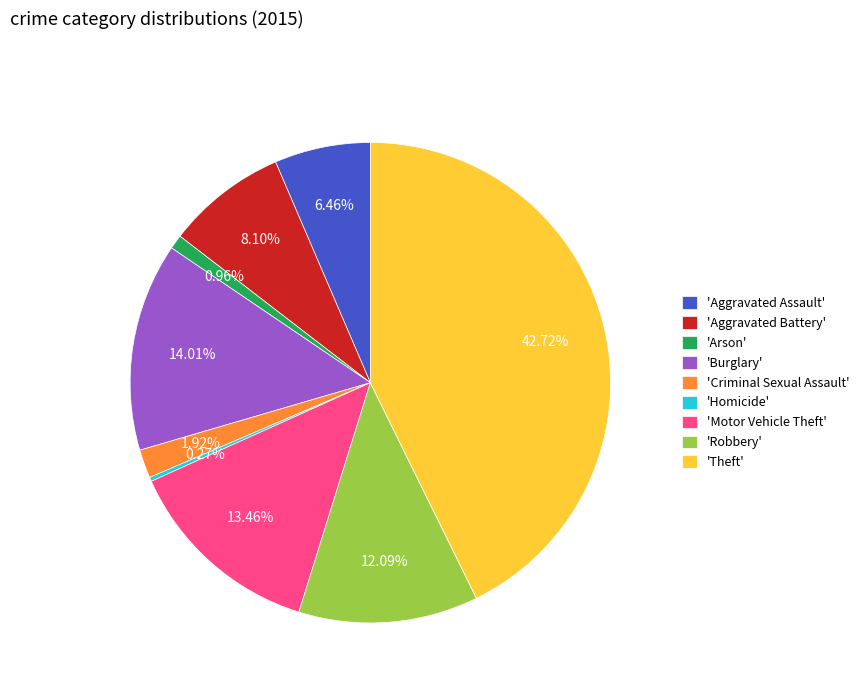

Combined, do 'Motor Vehicle Theft' and 'Arson' account for over 50%?

No